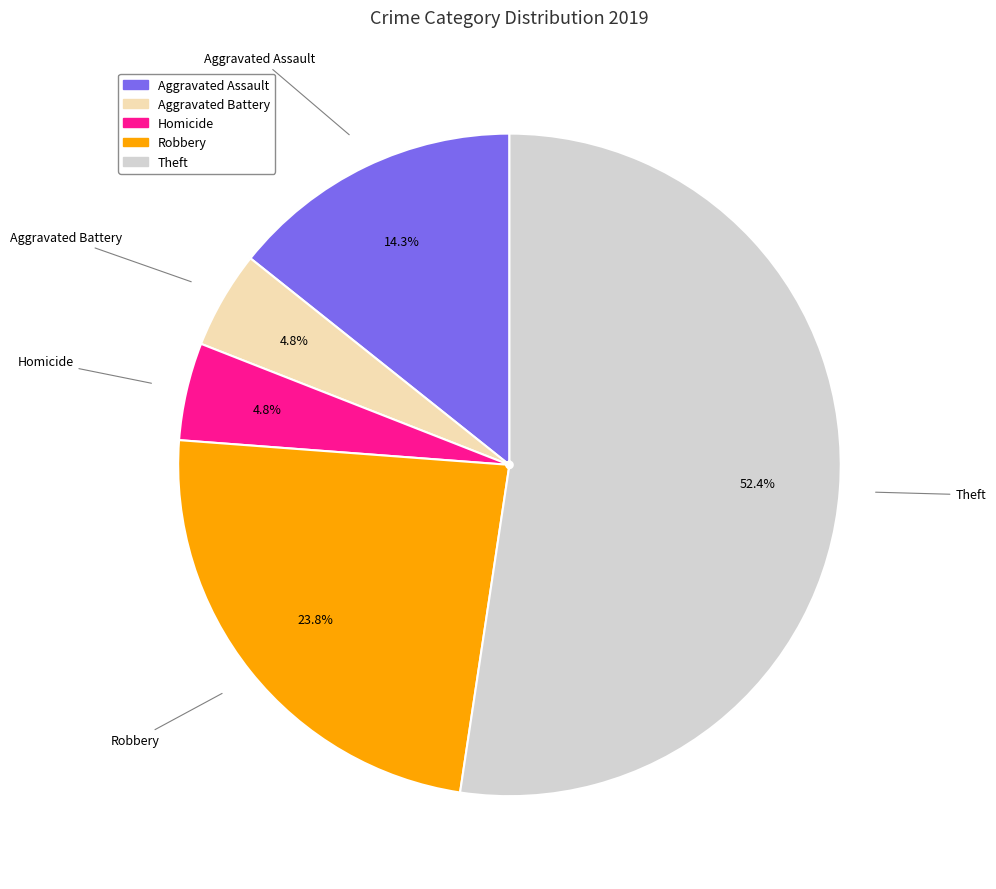

Is there any slice that represents more than half of the pie?

Yes